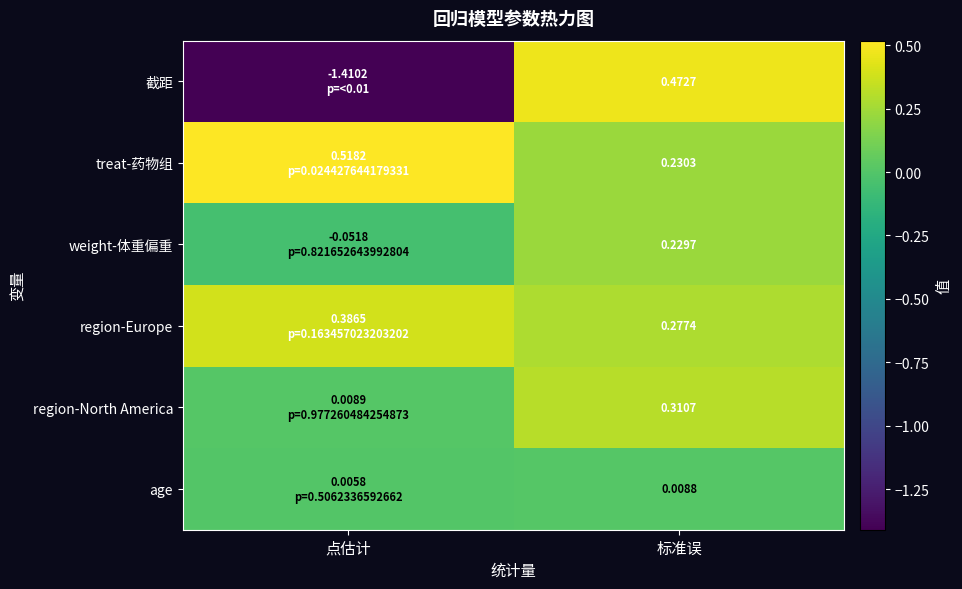

List the labels in order of region-Europe value, largest first.

点估计, 标准误